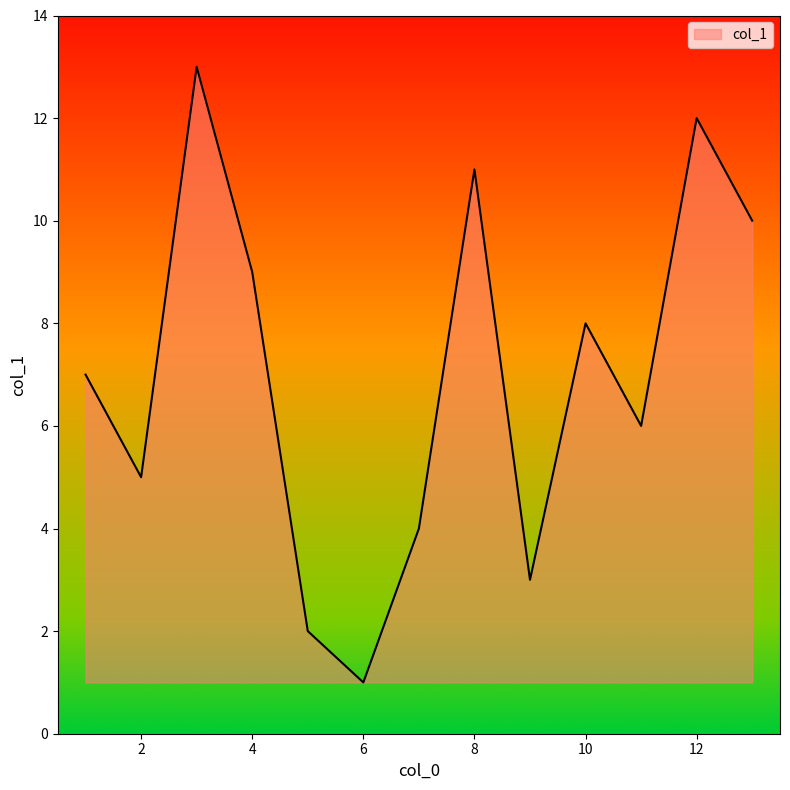

What is the maximum value shown in the chart?

13